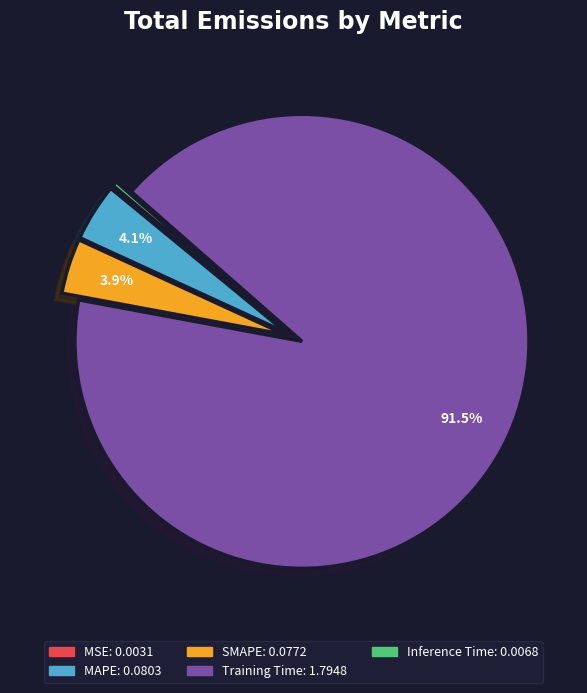

How many segments does this pie chart have?

5